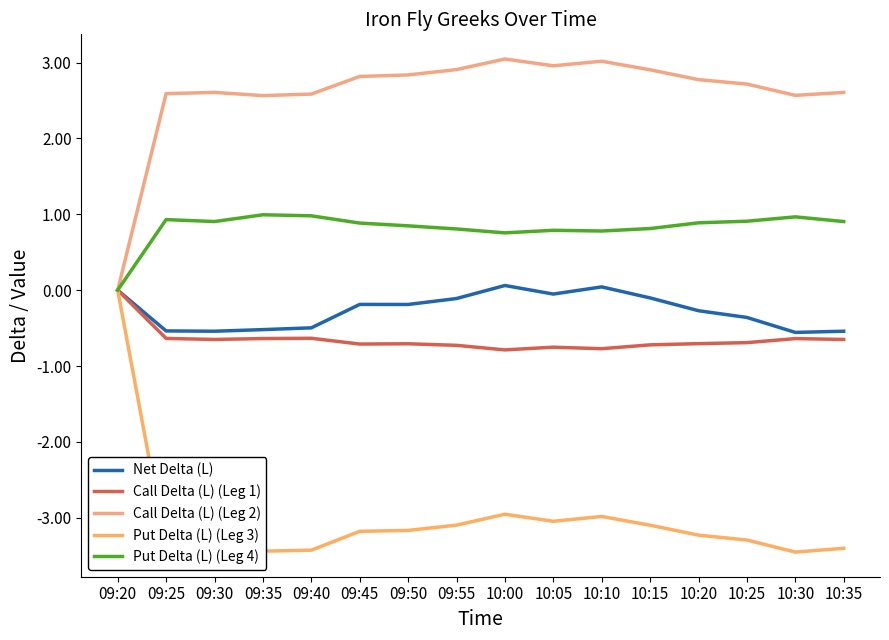

What is the label of the 2nd point from the right?

10:30